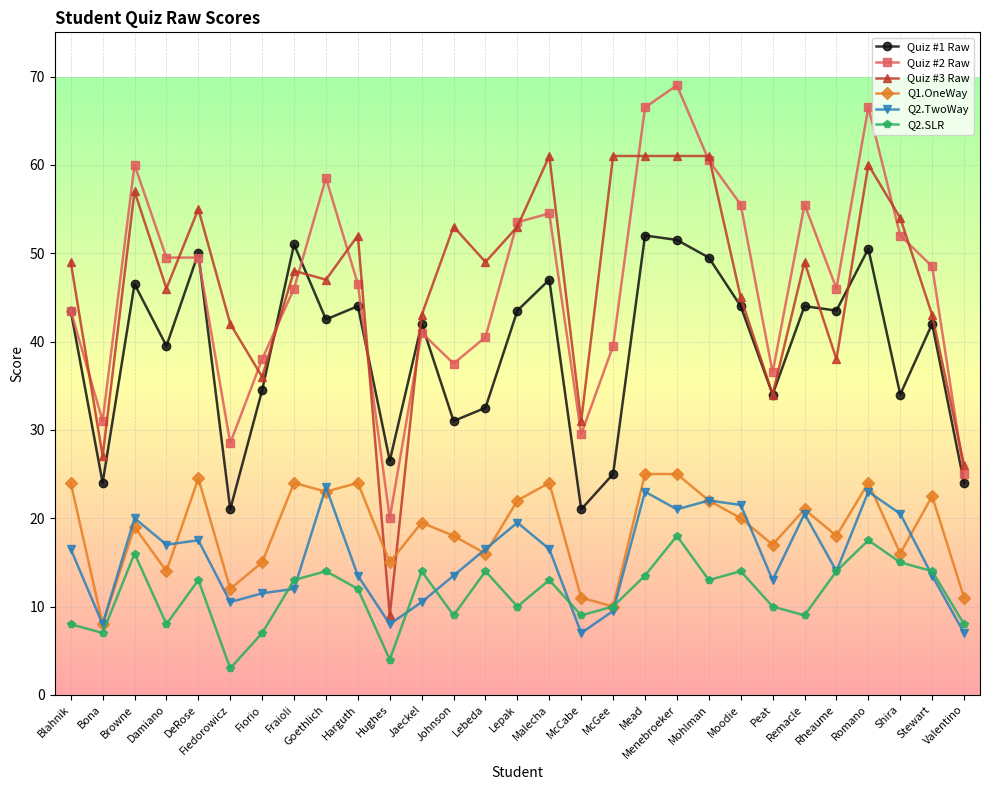

At Menebroeker, list the series in order from largest to smallest.

Quiz #2 Raw, Quiz #3 Raw, Quiz #1 Raw, Q1.OneWay, Q2.TwoWay, Q2.SLR